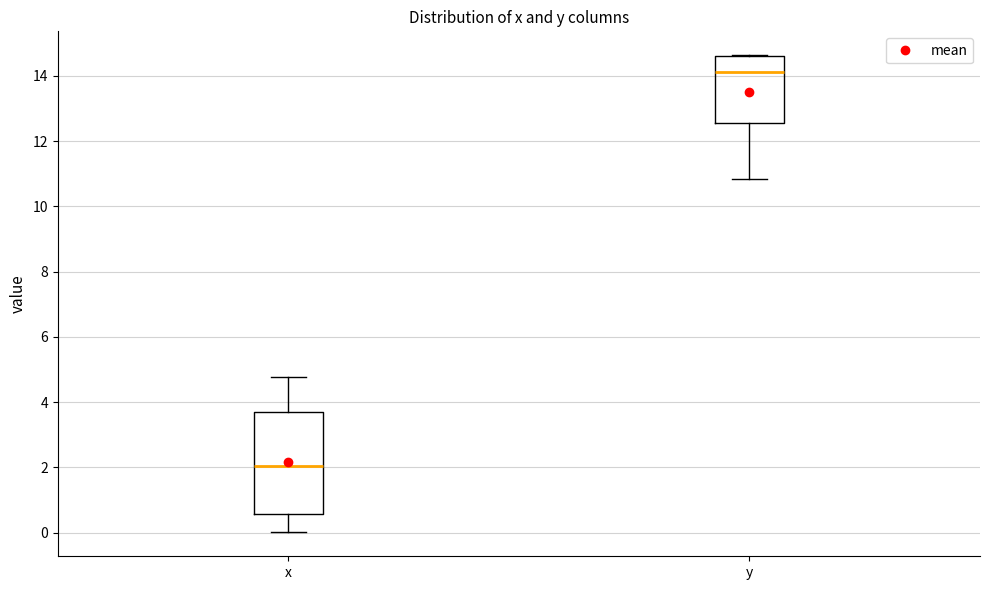

Where does the lower whisker of the box for x end on the y-axis? The values are not printed on the chart, so give them approximately, as read against the axis.

0.0